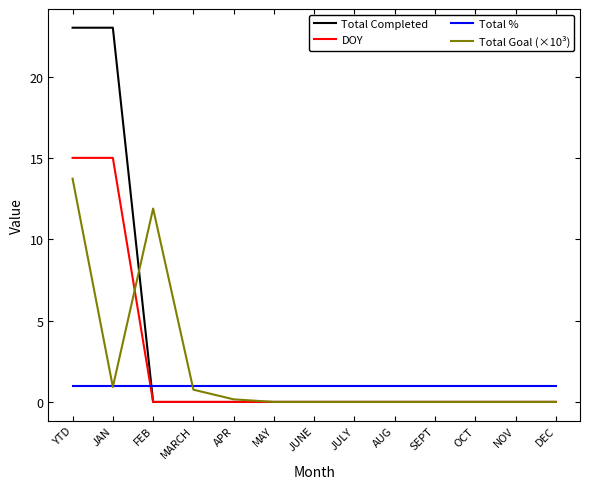

Is the value of Total % at MARCH greater than the value of DOY at JUNE?

Yes